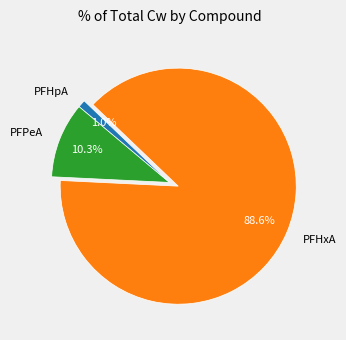

How many segments does this pie chart have?

3